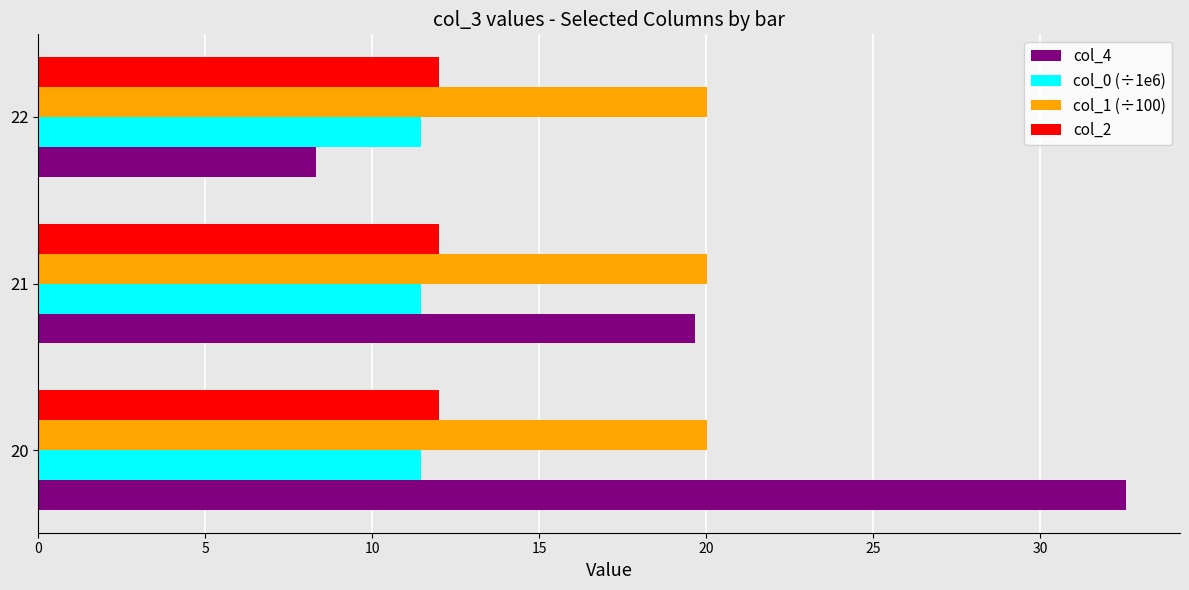

What is the maximum value for col_4?

32.6